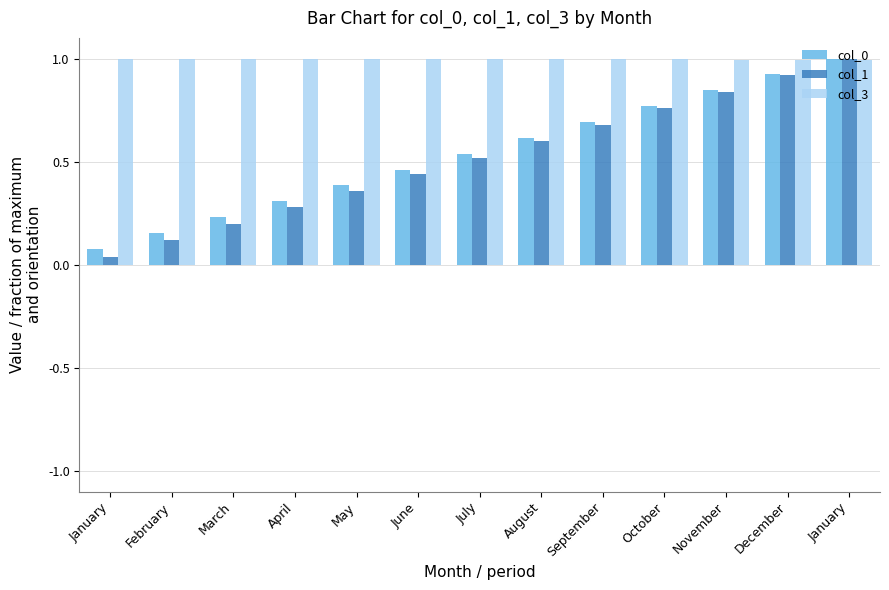

Between November and February, which is larger?

November